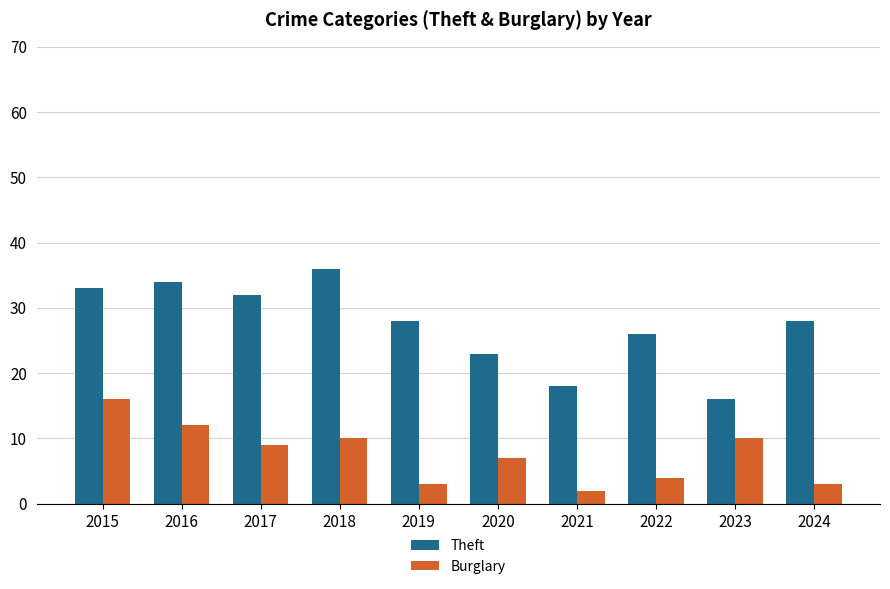

How many series are shown in this chart?

2